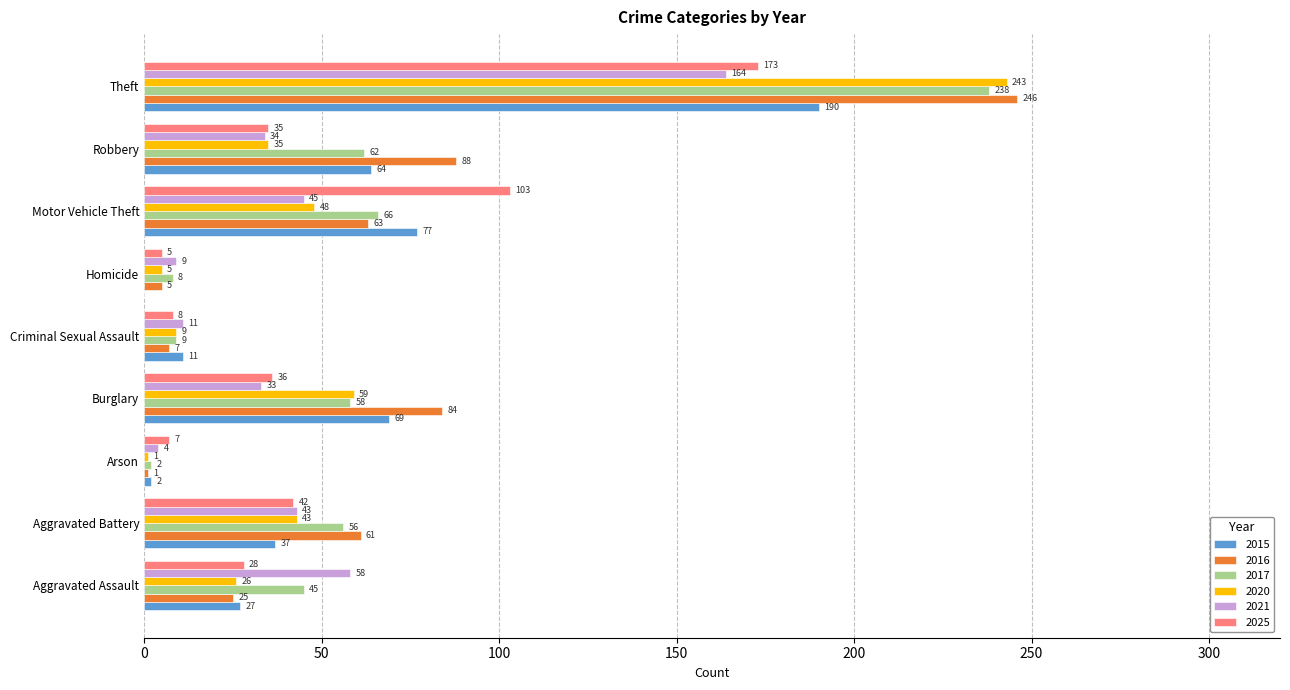

What is the highest value of the 2017 series?

238